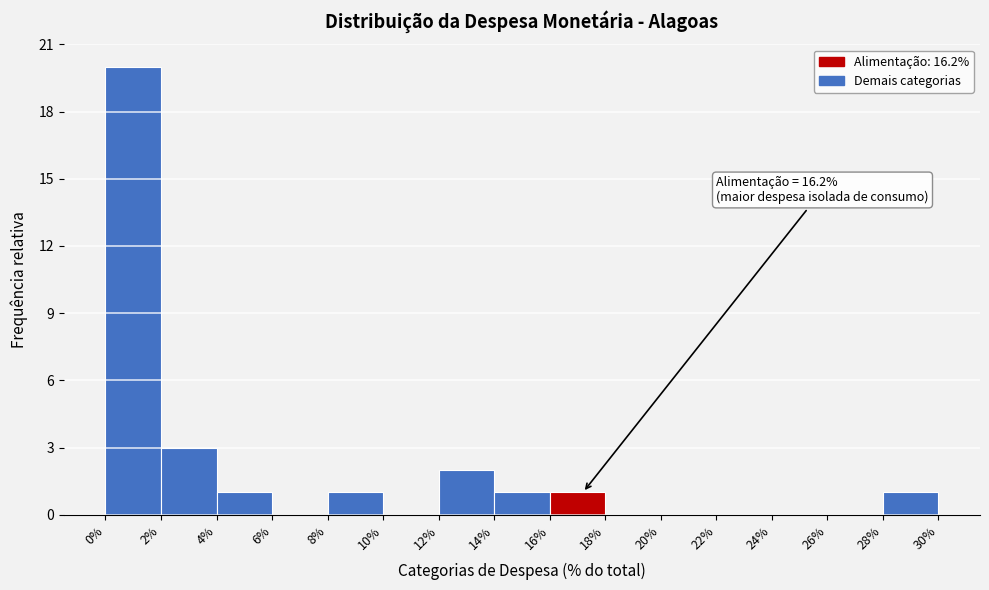

Which range on the x-axis has the tallest bar?

0% to 2%